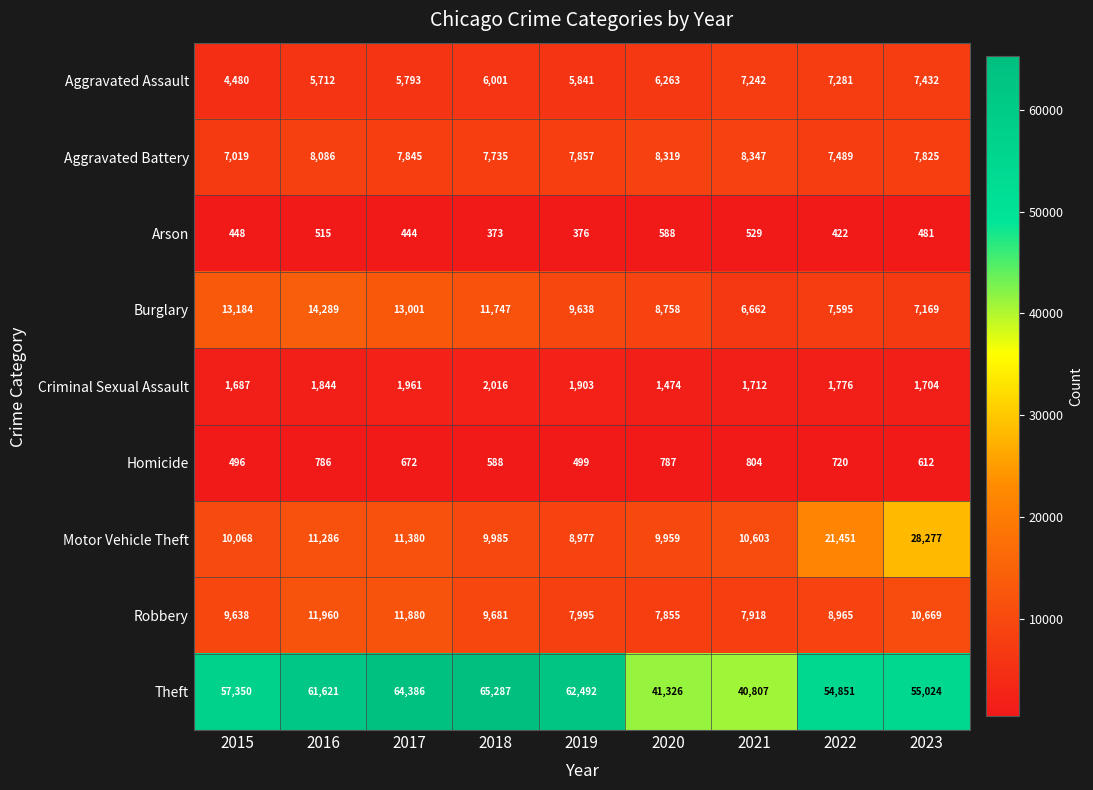

Which series has the largest range (max minus min)?

Theft